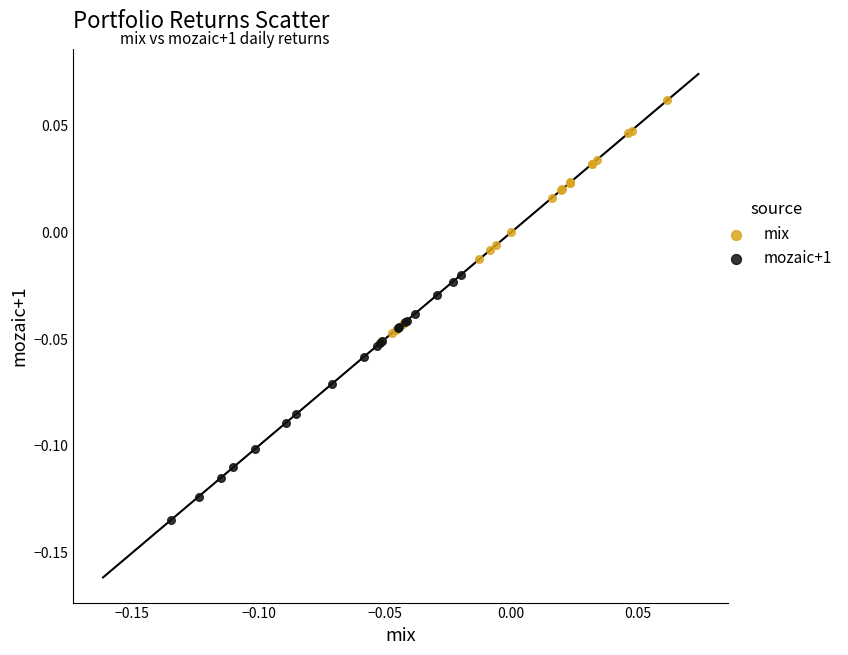

Which series contains the lowest Y value?

mozaic+1